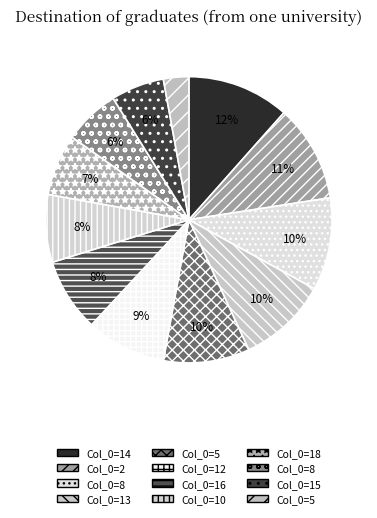

How many slices are in this pie chart?

12